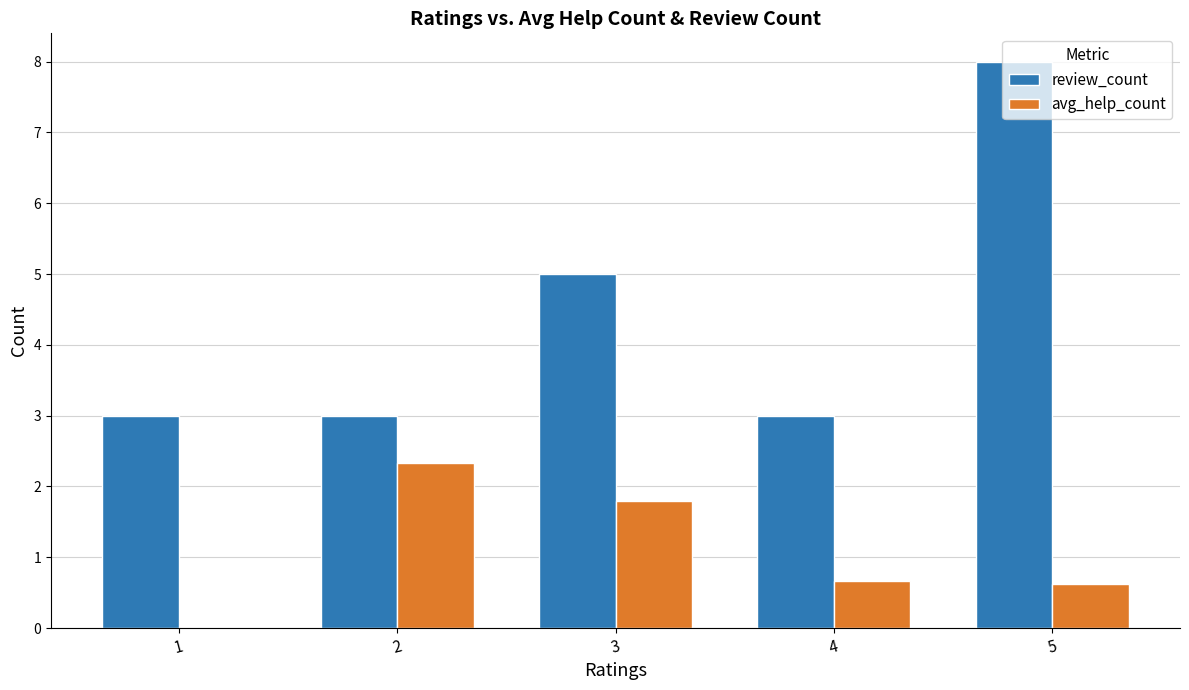

Reading right to left, transcribe all the data shown in this chart.

review_count: 8.0	3.0	5.0	3.0	3.0
avg_help_count: 0.6	0.7	1.8	2.3	0.0